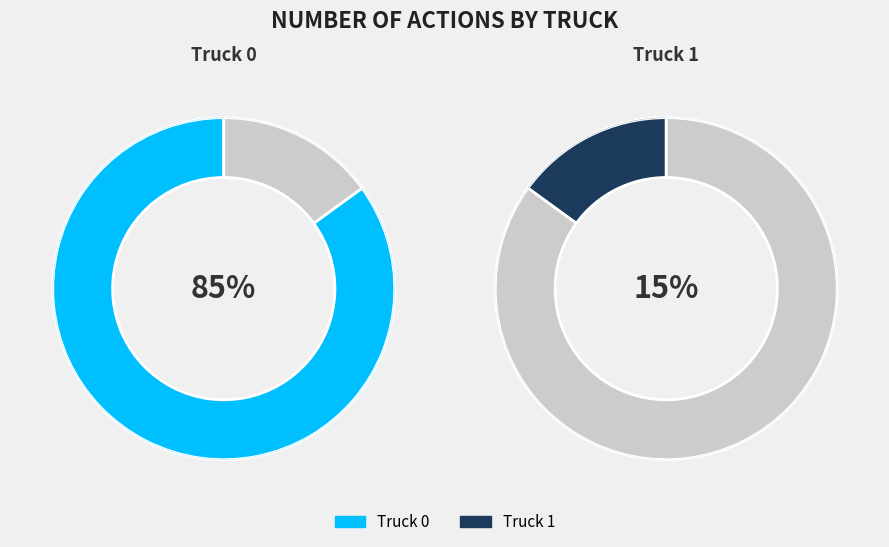

What percentage is the Truck 1 slice, to the nearest percent?

15%